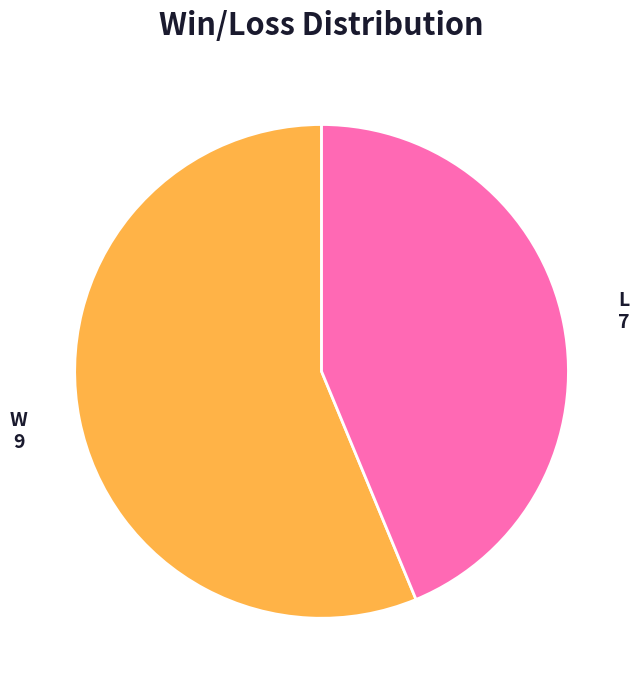

Is there any slice that represents more than half of the pie?

Yes